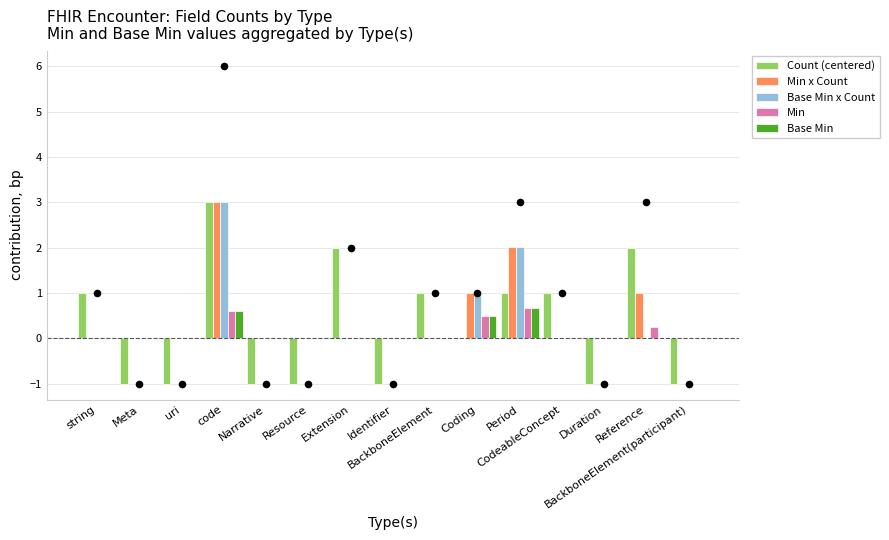

What is the total value across all series at Reference?

3.2